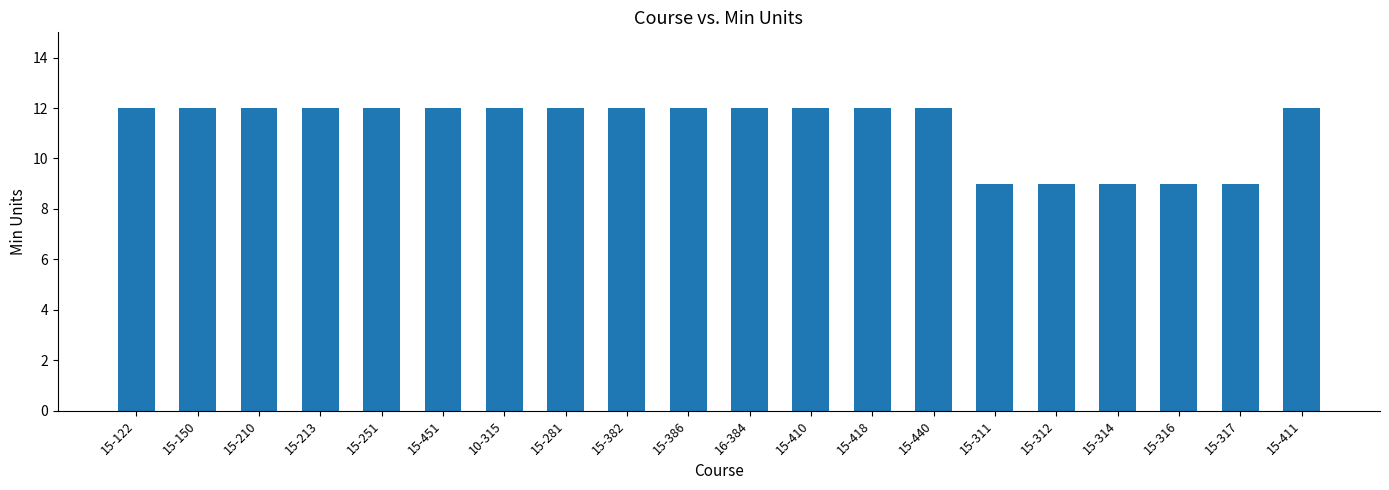

What is the label of the 16th bar from the left?

15-312